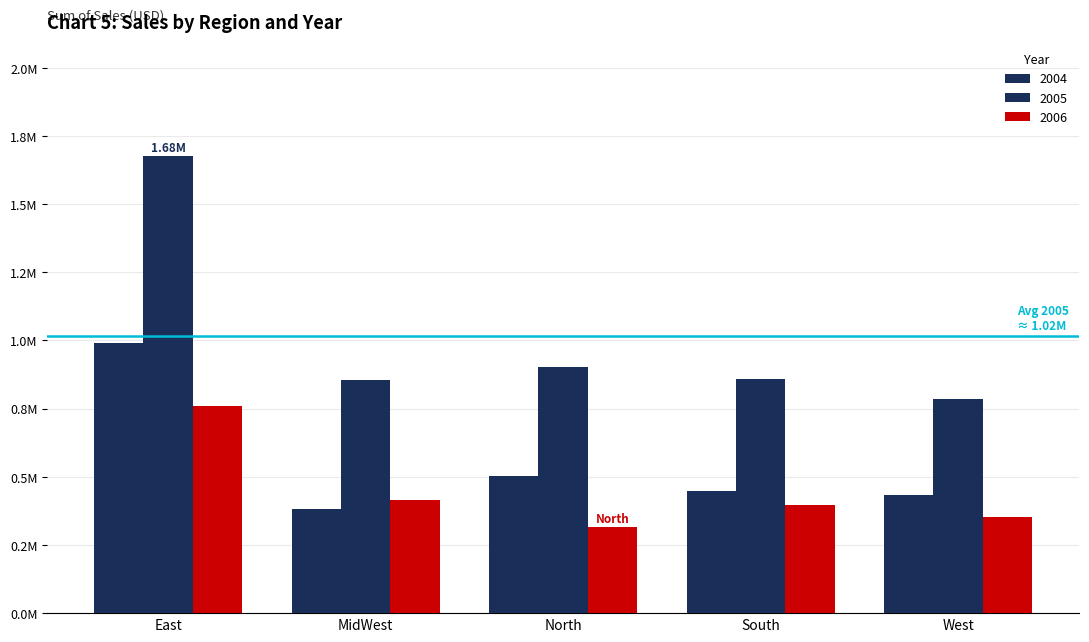

Does the chart contain any negative values?

No